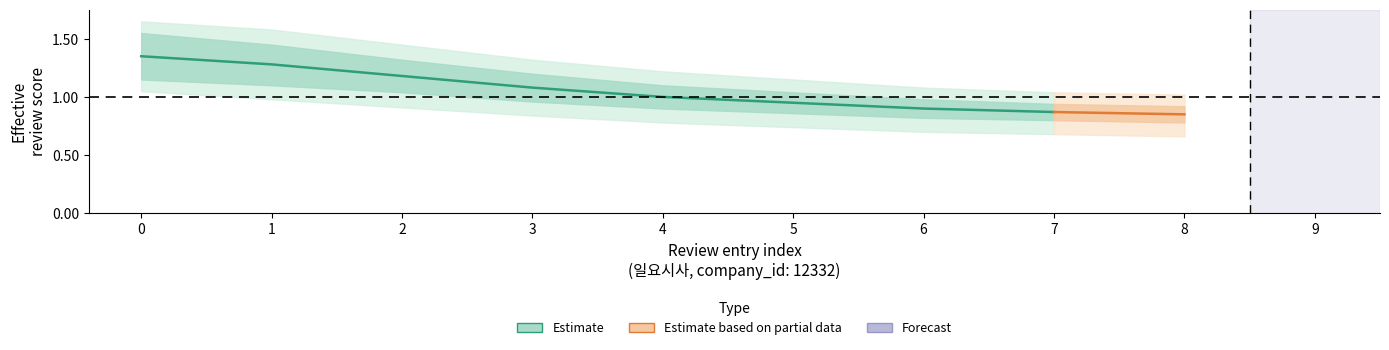

Rank the series by their average value, from highest to lowest.

upper_outer, upper_inner, center, lower_inner, lower_outer